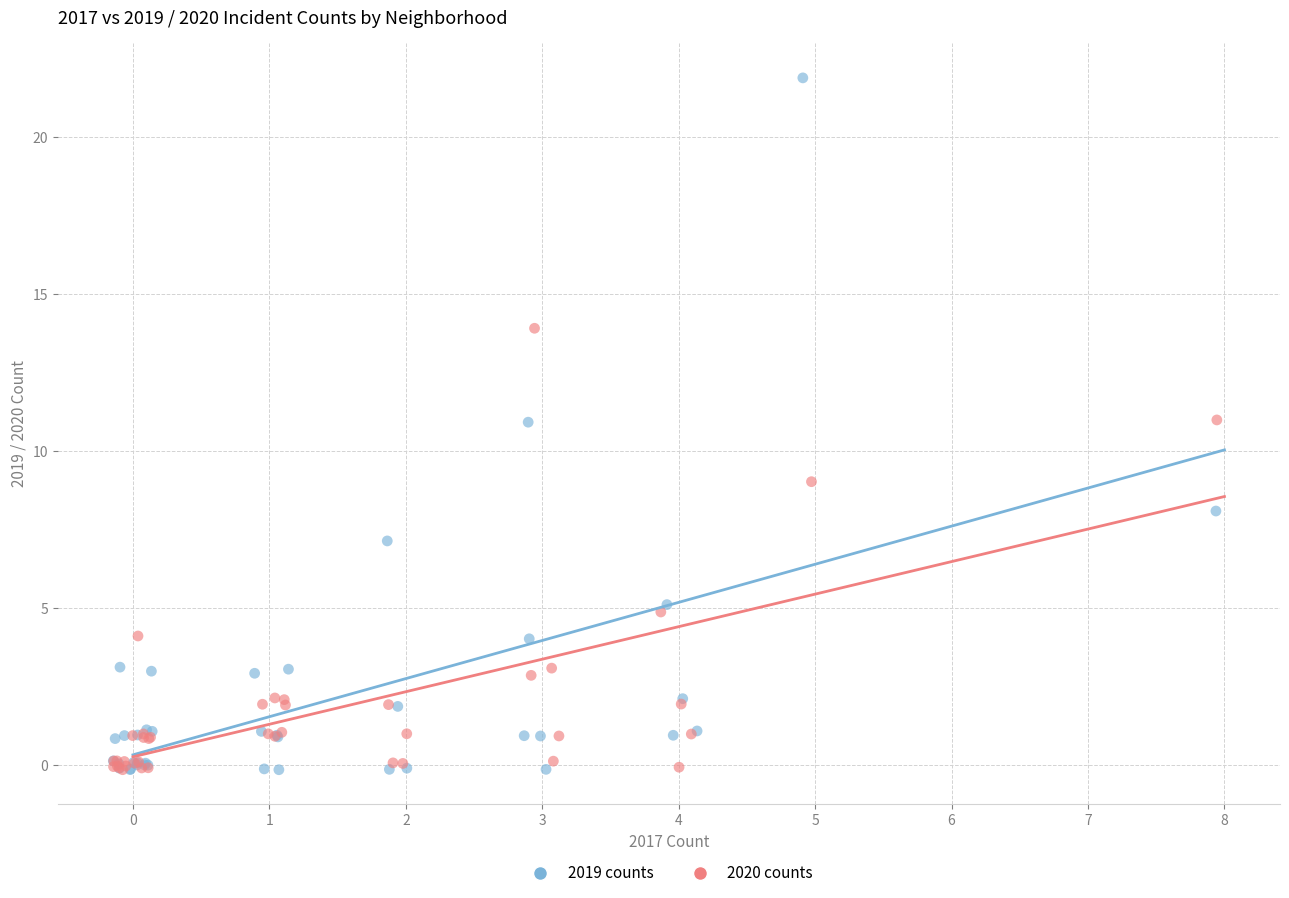

Which series reaches the maximum Y coordinate?

2019 counts